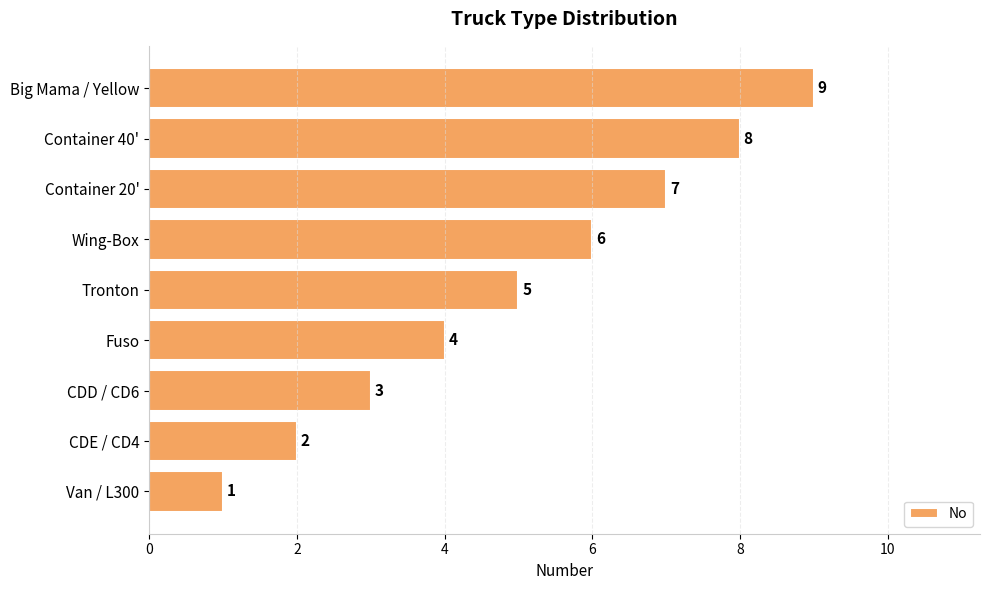

Between Fuso and CDD / CD6, which is larger?

Fuso